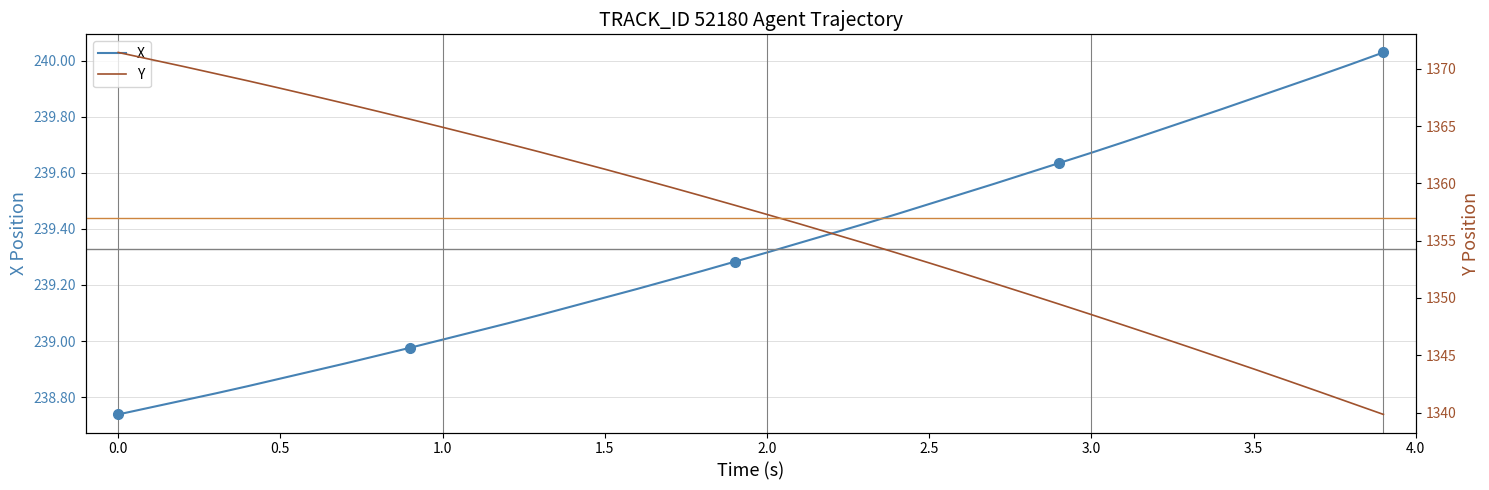

Reading left to right, list all the values displayed in this chart.

X: 238.7	238.8	238.8	238.8	238.8	238.9	238.9	238.9	238.9	239.0	239.0	239.0	239.1	239.1	239.1	239.2	239.2	239.2	239.2	239.3	239.3	239.3	239.4	239.4	239.5	239.5	239.5	239.6	239.6	239.6	239.7	239.7	239.7	239.8	239.8	239.9	239.9	239.9	240.0	240.0
Y: 1371.4	1370.8	1370.2	1369.6	1369.0	1368.3	1367.6	1367.0	1366.3	1365.6	1364.9	1364.2	1363.5	1362.7	1362.0	1361.2	1360.5	1359.7	1358.9	1358.1	1357.3	1356.5	1355.6	1354.8	1353.9	1353.1	1352.2	1351.3	1350.4	1349.5	1348.5	1347.6	1346.7	1345.7	1344.8	1343.8	1342.8	1341.8	1340.8	1339.8